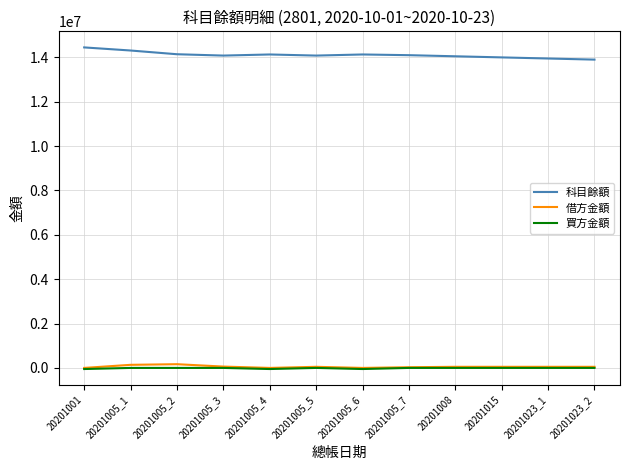

What is the maximum value shown in the chart?

14450000